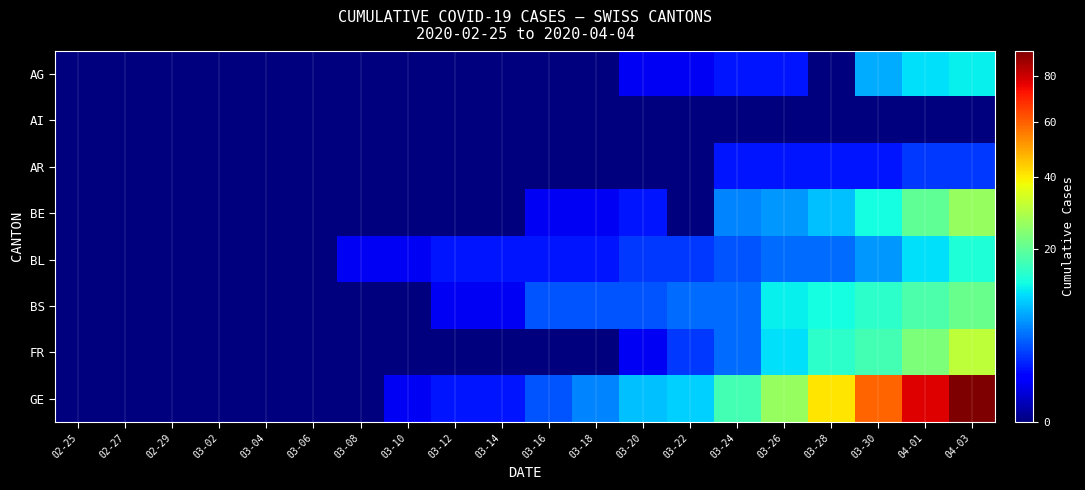

At which category is the sum across all series the highest?

04-03